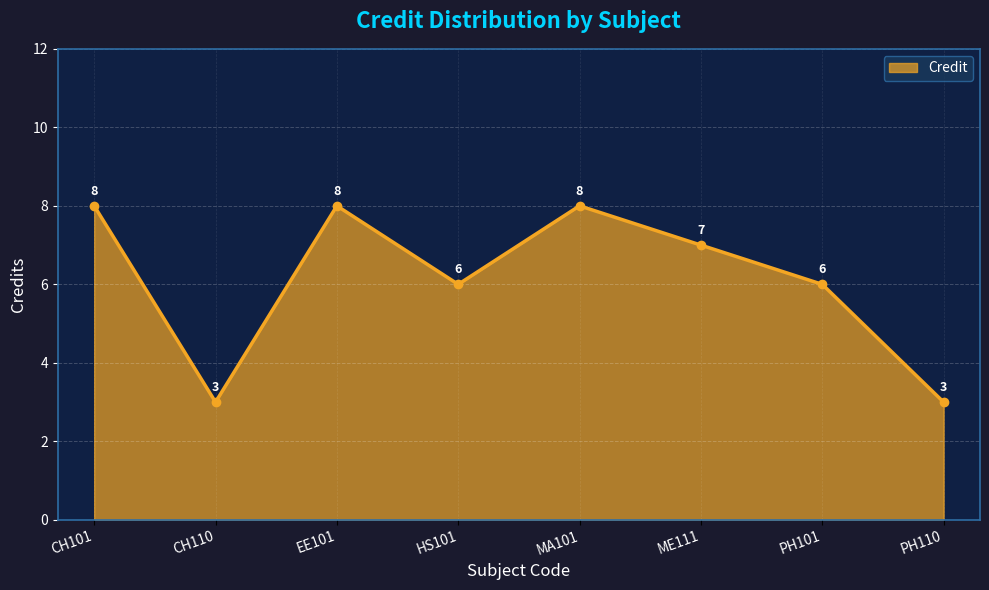

What is the sum of all values?

49